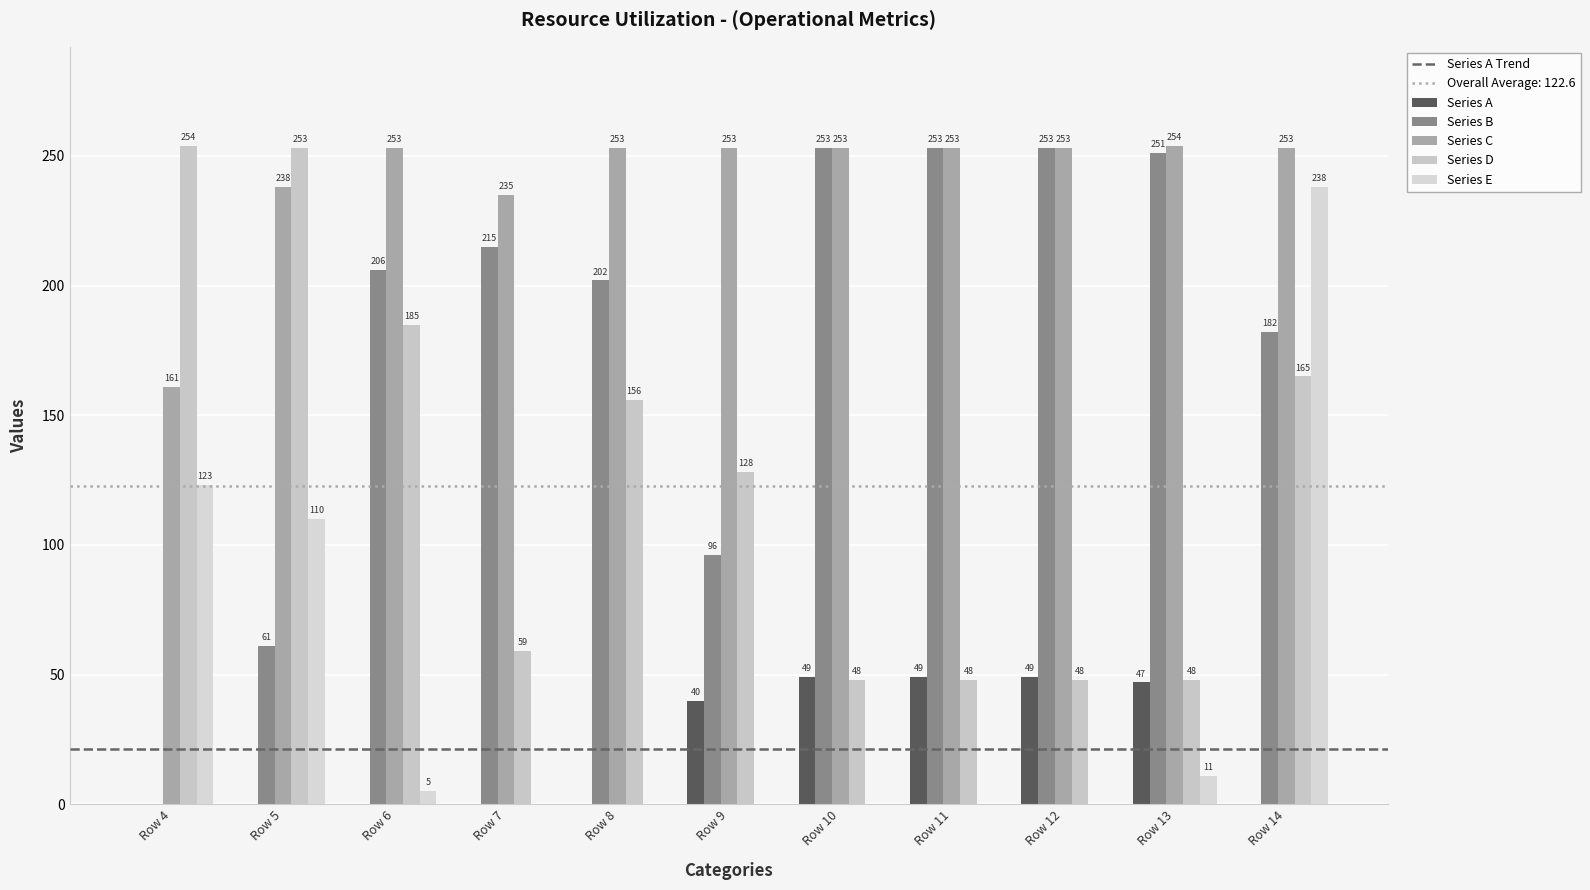

How many groups of bars are there?

11